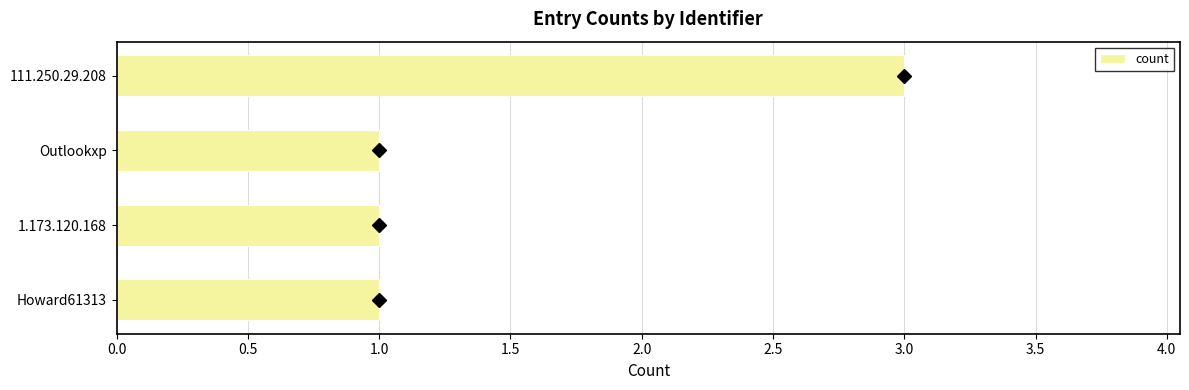

Reading top to bottom, what are all the values shown in this chart?

3	1	1	1